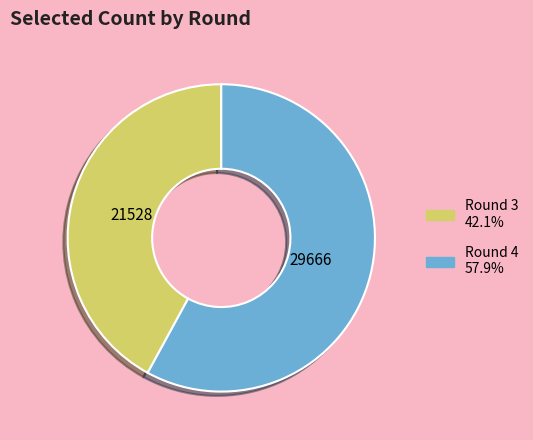

What is the ratio of the value at Round 4 to the value at Round 3?

1.4